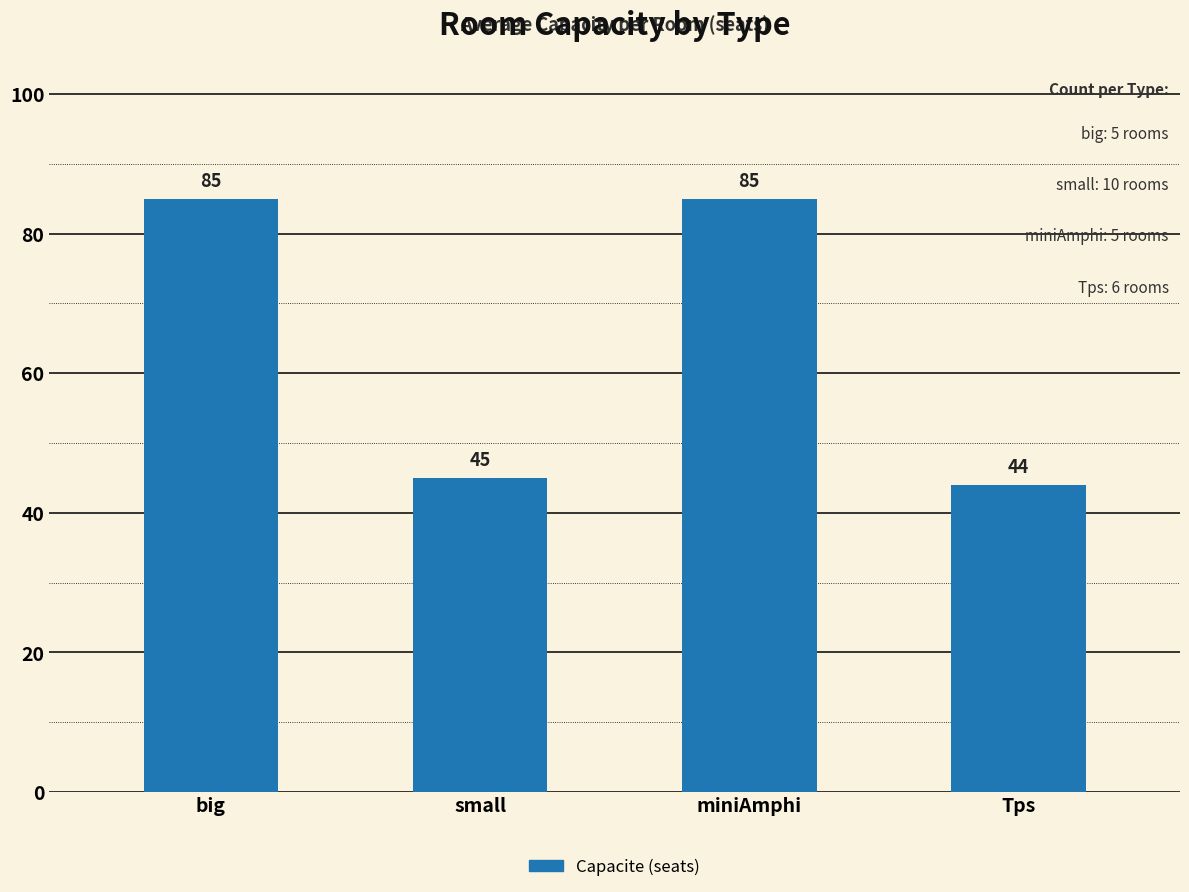

What is the smallest value displayed?

44